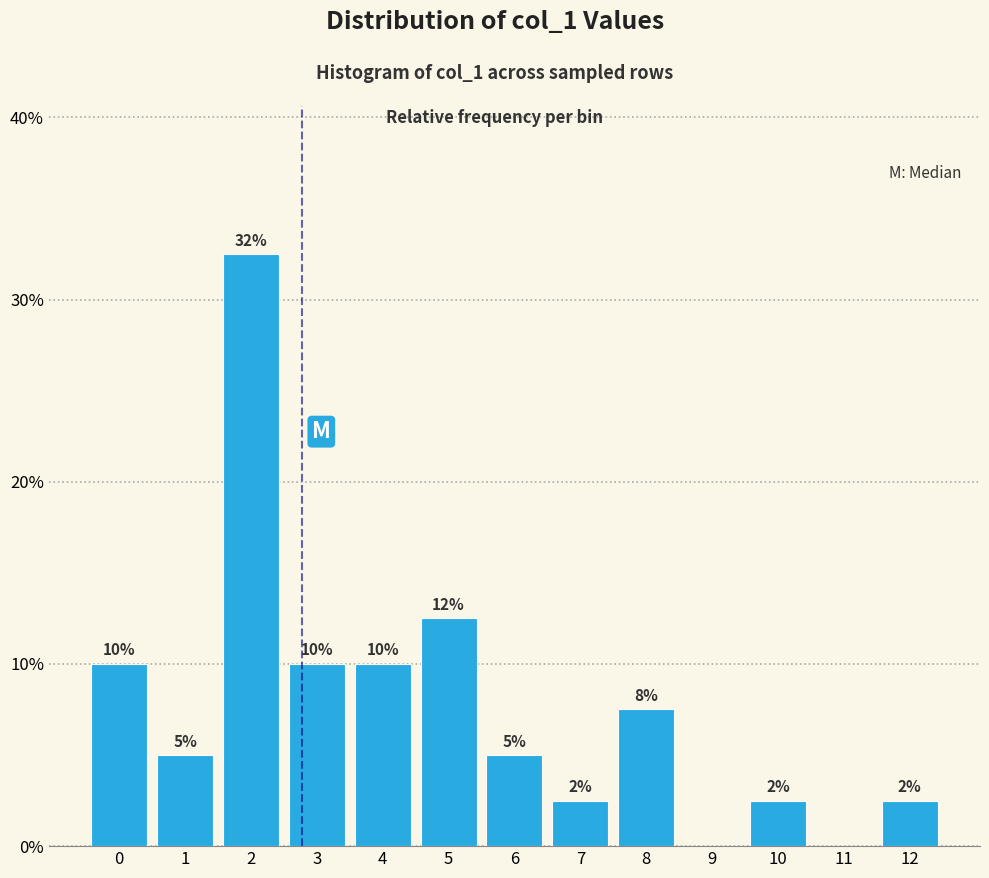

Are the bars horizontal?

No